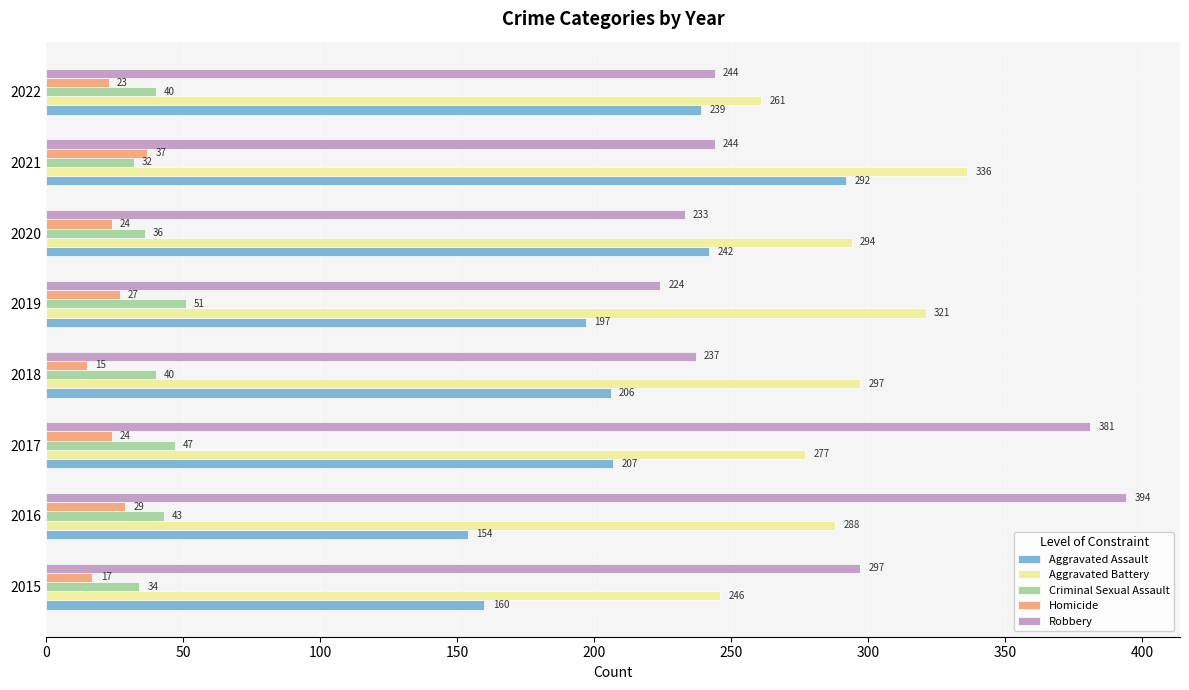

At which category is the sum across all series the highest?

2021